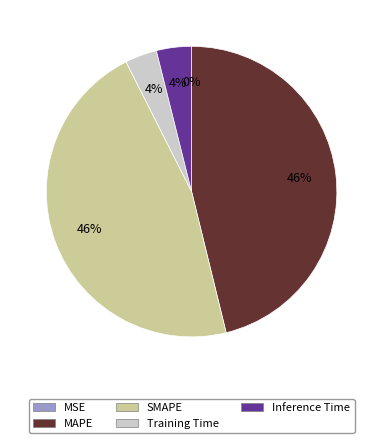

To the nearest percent, what percentage of the pie is Inference Time?

4%